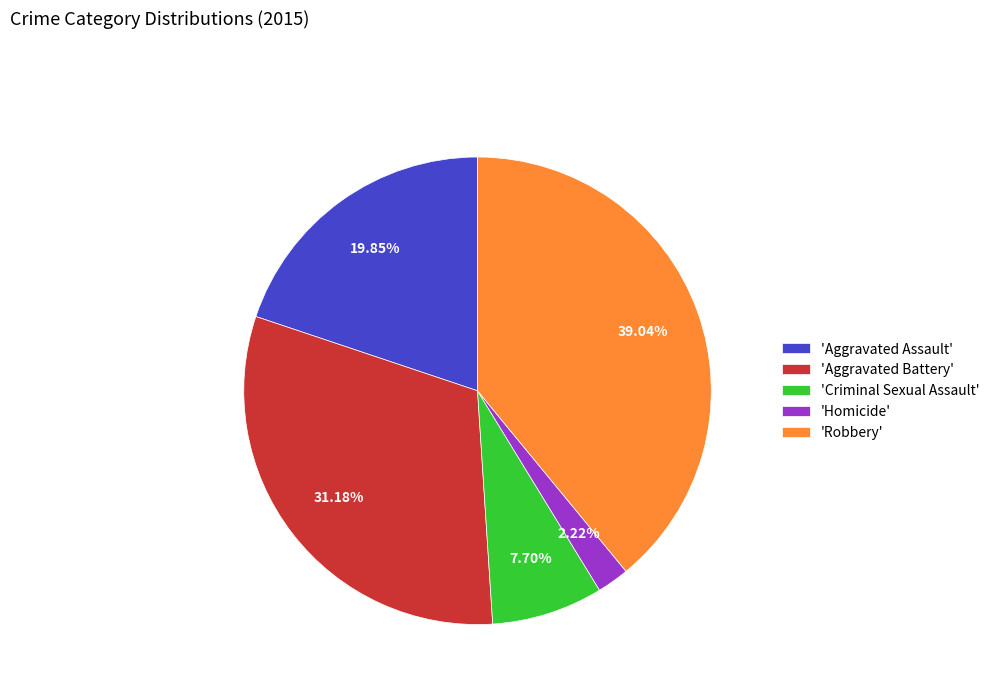

Is 'Aggravated Assault' the majority of the pie?

No